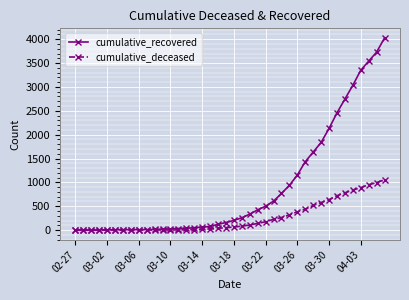

Which series has the largest total across all categories?

cumulative_recovered